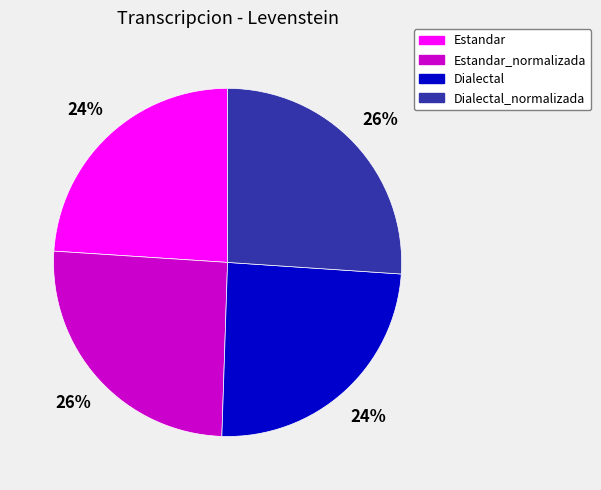

Is there a majority slice in this chart?

No